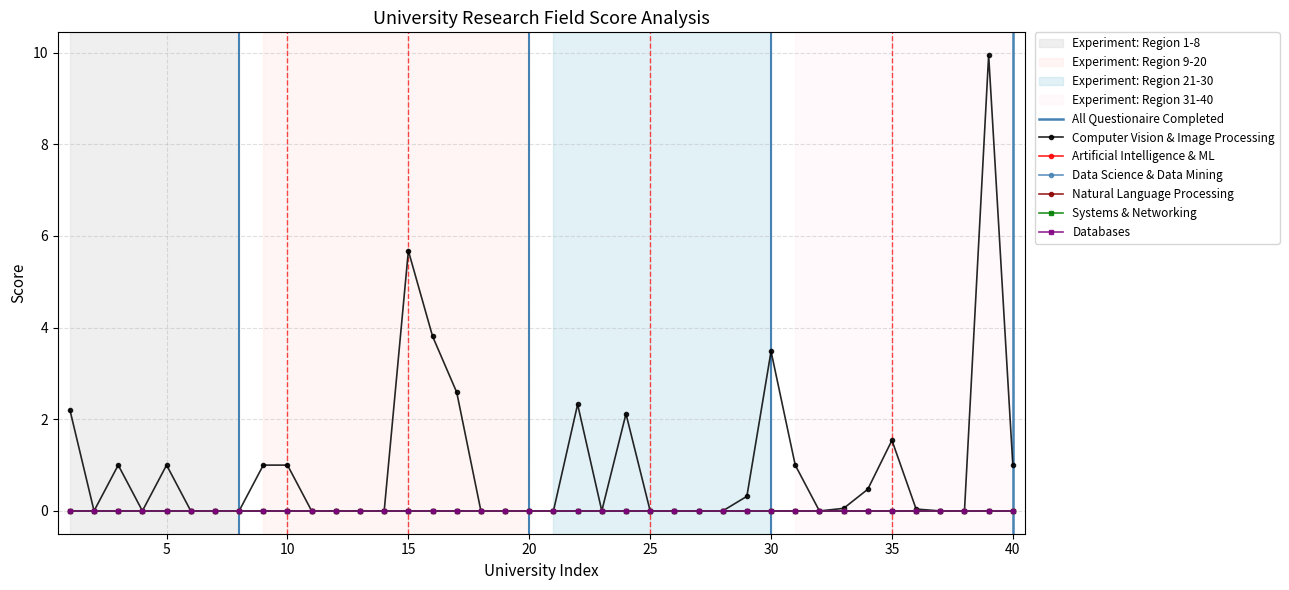

True or false: Artificial Intelligence & Machine Learning and Databases intersect in this chart.

False